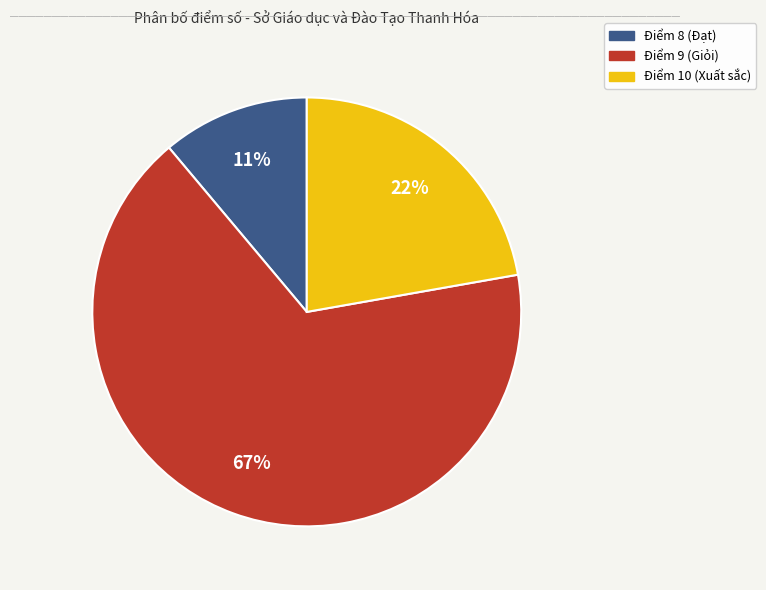

How many slices are in this pie chart?

3